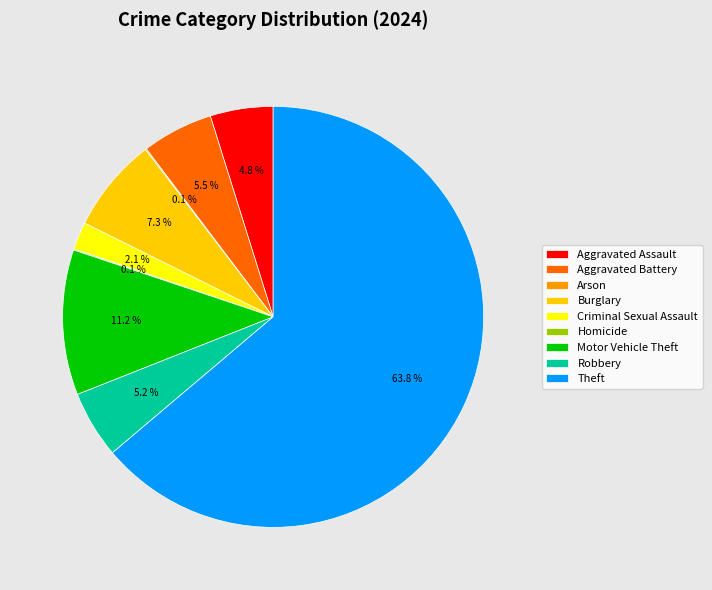

What is the largest slice in the pie chart?

Theft